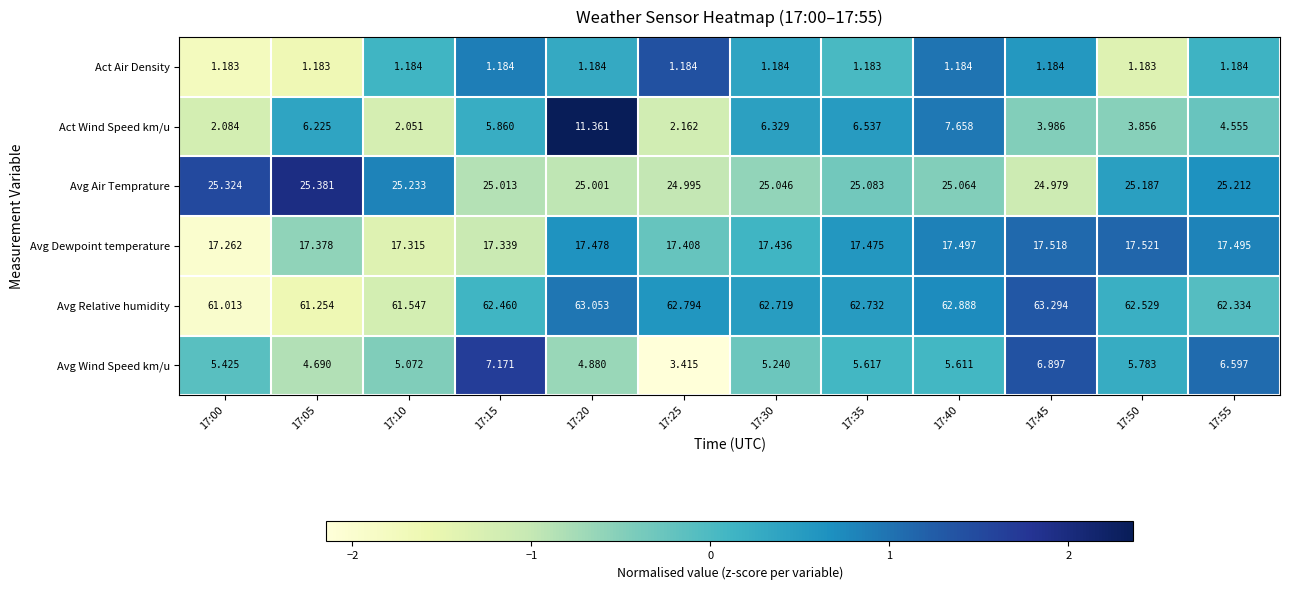

At 17:35, list the series in order from largest to smallest.

Avg Relative humidity, Avg Air Temprature, Avg Dewpoint temperature, Act Wind Speed km/u, Avg Wind Speed km/u, Act Air Density